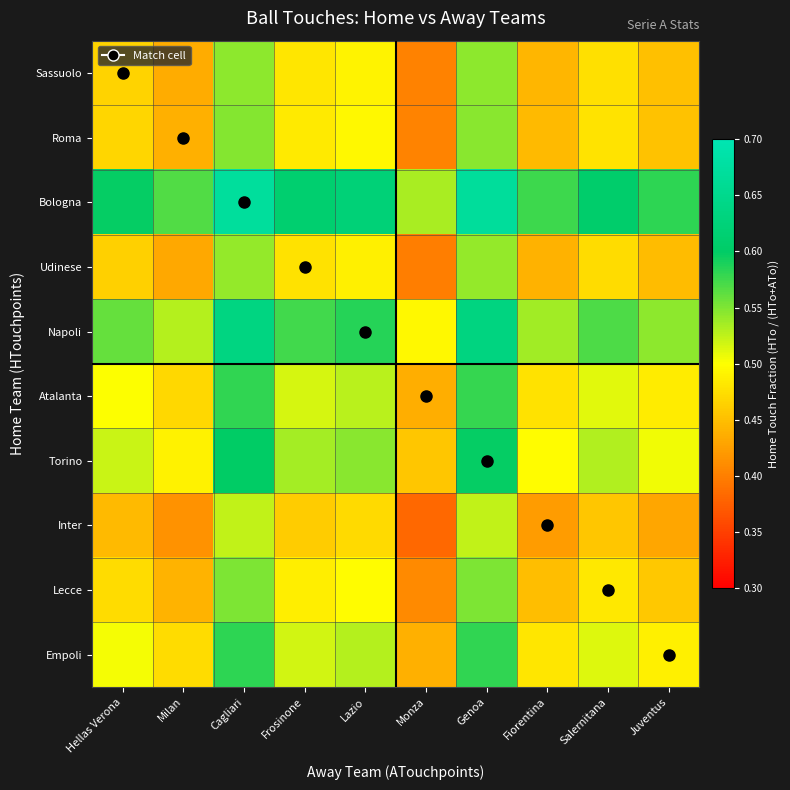

Reading left to right, transcribe all the data shown in this chart.

Sassuolo: Hellas Verona=0.5	Milan=0.4	Cagliari=0.5	Frosinone=0.5	Lazio=0.5	Monza=0.4	Genoa=0.5	Fiorentina=0.4	Salernitana=0.5	Juventus=0.5
Roma: Hellas Verona=0.5	Milan=0.4	Cagliari=0.5	Frosinone=0.5	Lazio=0.5	Monza=0.4	Genoa=0.5	Fiorentina=0.4	Salernitana=0.5	Juventus=0.5
Bologna: Hellas Verona=0.6	Milan=0.6	Cagliari=0.7	Frosinone=0.6	Lazio=0.6	Monza=0.5	Genoa=0.7	Fiorentina=0.6	Salernitana=0.6	Juventus=0.6
Udinese: Hellas Verona=0.5	Milan=0.4	Cagliari=0.5	Frosinone=0.5	Lazio=0.5	Monza=0.4	Genoa=0.5	Fiorentina=0.4	Salernitana=0.5	Juventus=0.4
Napoli: Hellas Verona=0.6	Milan=0.5	Cagliari=0.6	Frosinone=0.6	Lazio=0.6	Monza=0.5	Genoa=0.6	Fiorentina=0.5	Salernitana=0.6	Juventus=0.5
Atalanta: Hellas Verona=0.5	Milan=0.5	Cagliari=0.6	Frosinone=0.5	Lazio=0.5	Monza=0.4	Genoa=0.6	Fiorentina=0.5	Salernitana=0.5	Juventus=0.5
Torino: Hellas Verona=0.5	Milan=0.5	Cagliari=0.6	Frosinone=0.5	Lazio=0.5	Monza=0.5	Genoa=0.6	Fiorentina=0.5	Salernitana=0.5	Juventus=0.5
Inter: Hellas Verona=0.4	Milan=0.4	Cagliari=0.5	Frosinone=0.5	Lazio=0.5	Monza=0.4	Genoa=0.5	Fiorentina=0.4	Salernitana=0.5	Juventus=0.4
Lecce: Hellas Verona=0.5	Milan=0.4	Cagliari=0.6	Frosinone=0.5	Lazio=0.5	Monza=0.4	Genoa=0.6	Fiorentina=0.4	Salernitana=0.5	Juventus=0.5
Empoli: Hellas Verona=0.5	Milan=0.5	Cagliari=0.6	Frosinone=0.5	Lazio=0.5	Monza=0.4	Genoa=0.6	Fiorentina=0.5	Salernitana=0.5	Juventus=0.5